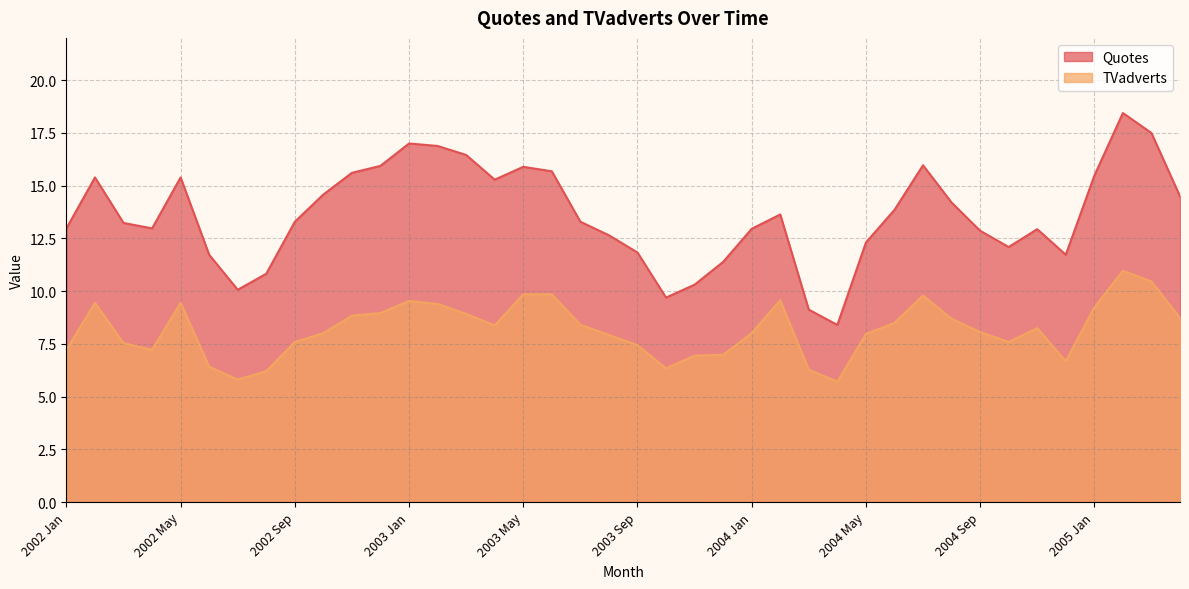

List the series in order of their overall mean, lowest first.

TVadverts, Quotes